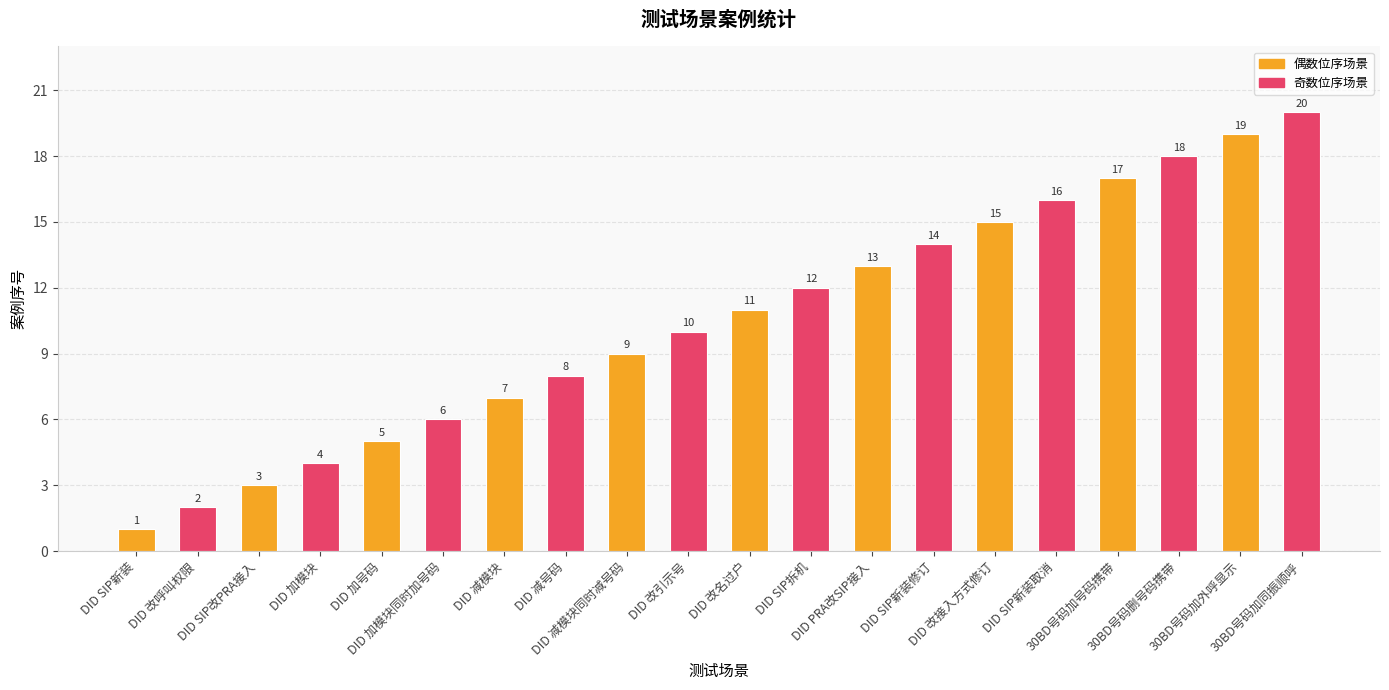

Reading left to right, extract all data points from this chart.

1	2	3	4	5	6	7	8	9	10	11	12	13	14	15	16	17	18	19	20